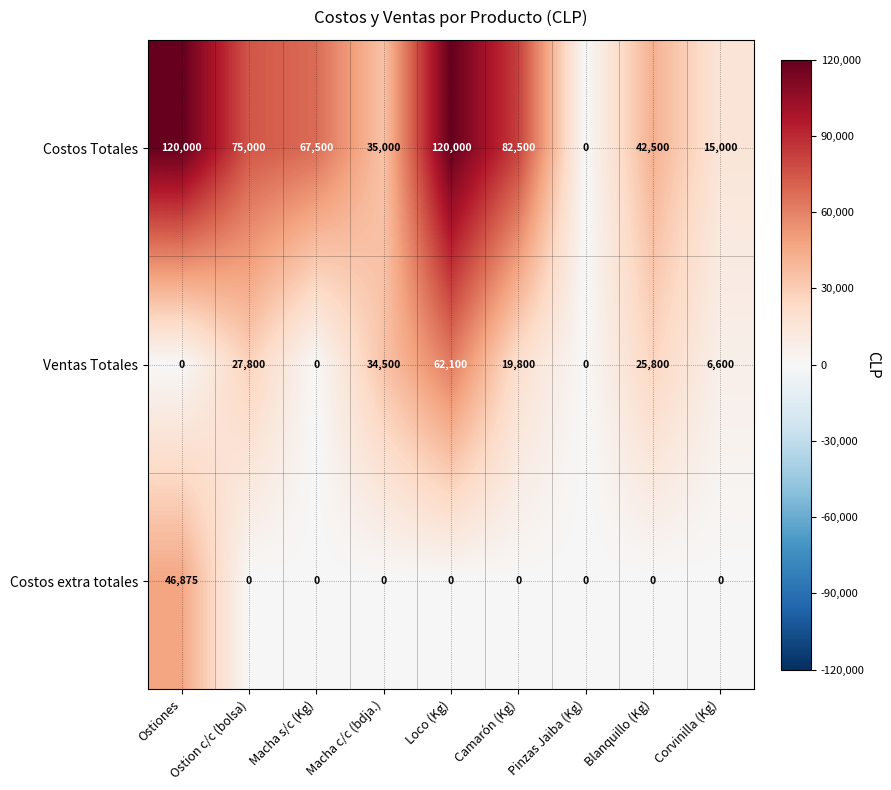

Which series has the largest range (max minus min)?

Costos Totales